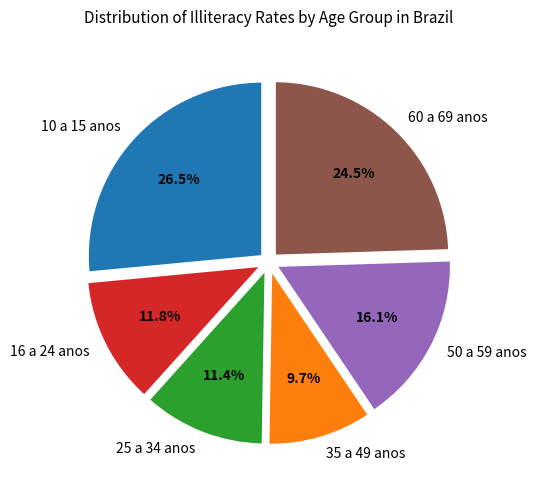

Combined, what portion of the pie is 50 a 59 anos and 16 a 24 anos?

27.9%